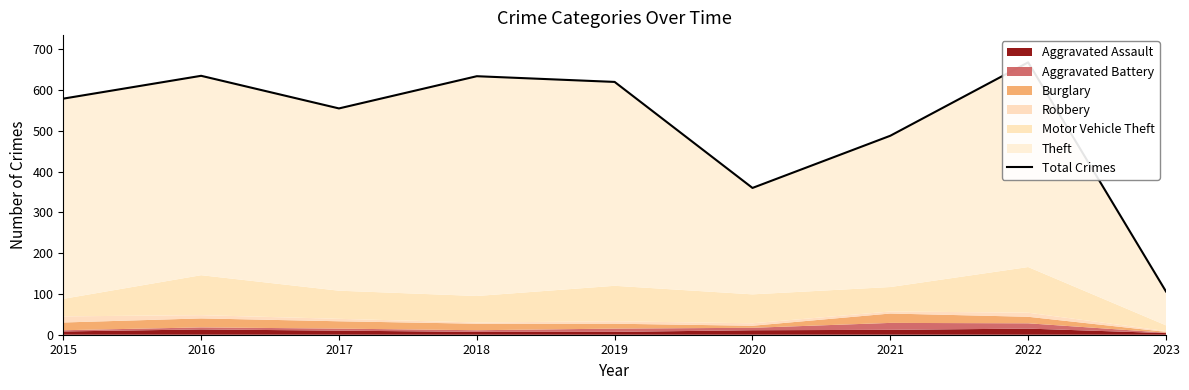

What is the difference between the second highest and second lowest values?

275